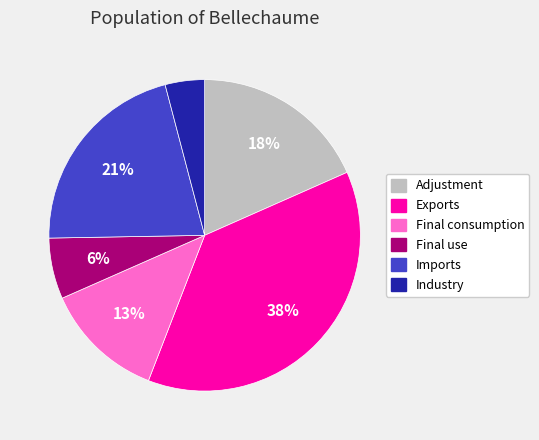

To the nearest percent, what is the average slice percentage?

17%